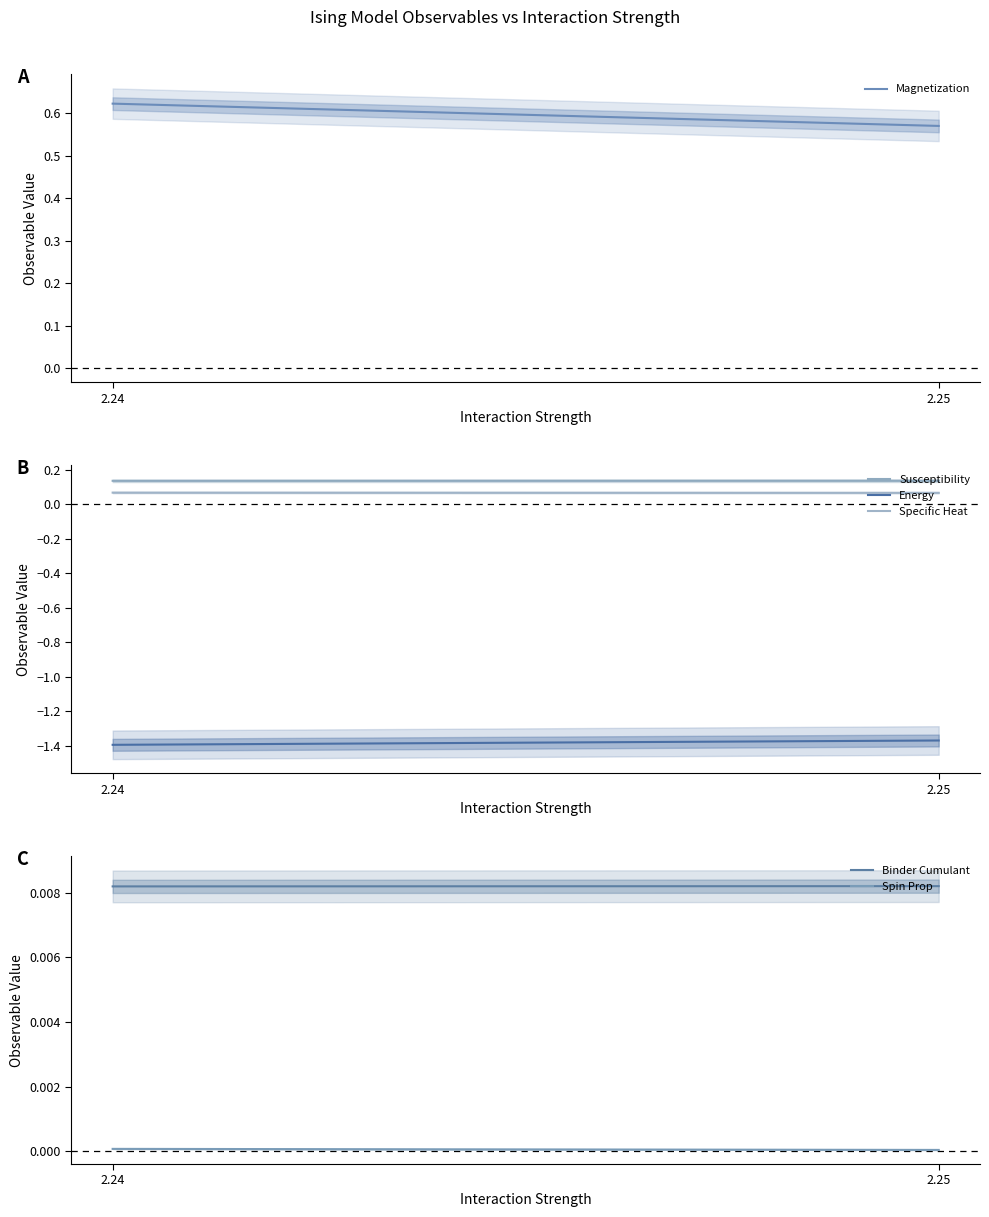

What is the sum of the Specific Heat values at 2.24 and 2.25?

0.1